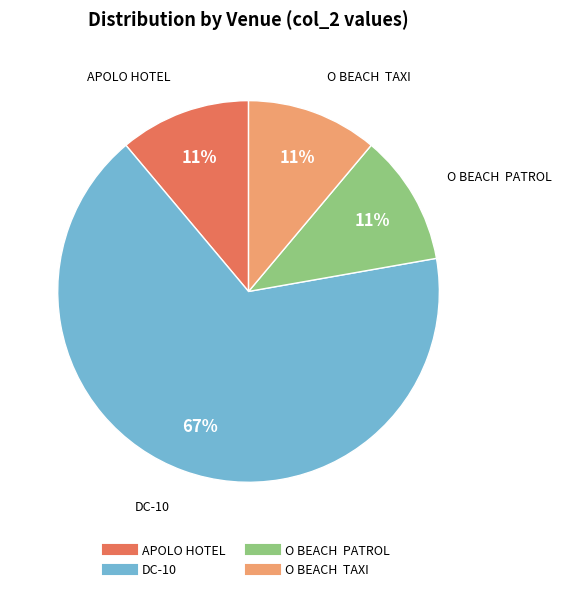

To the nearest percent, what is the average slice percentage?

25%